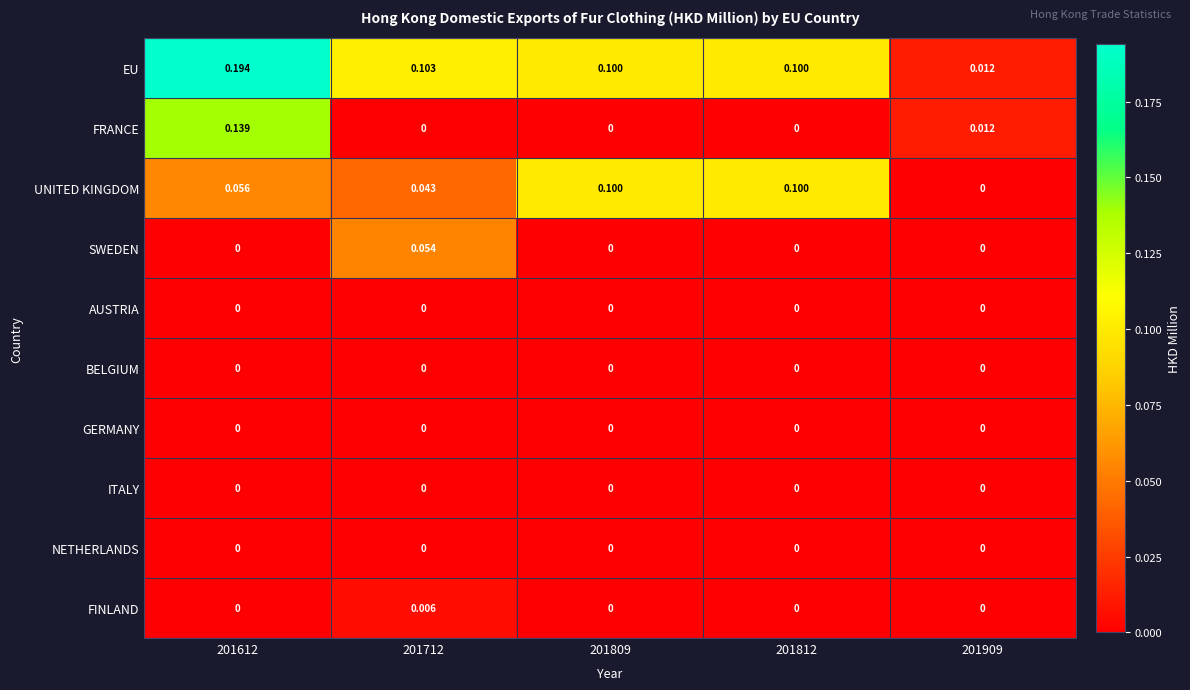

Is the value of BELGIUM at 201909 greater than the value of UNITED KINGDOM at 201612?

No